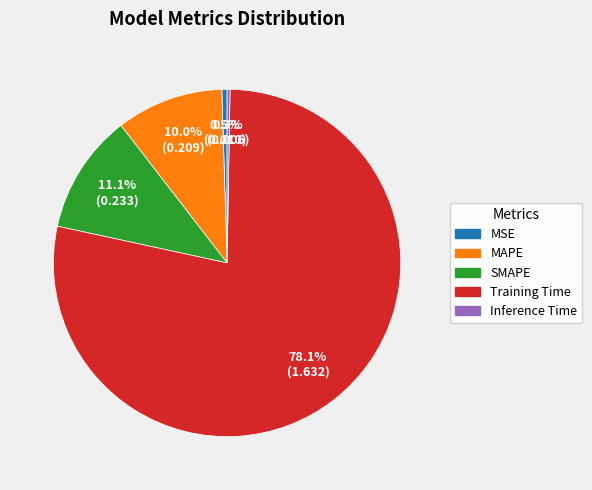

Is there any slice that represents more than half of the pie?

Yes